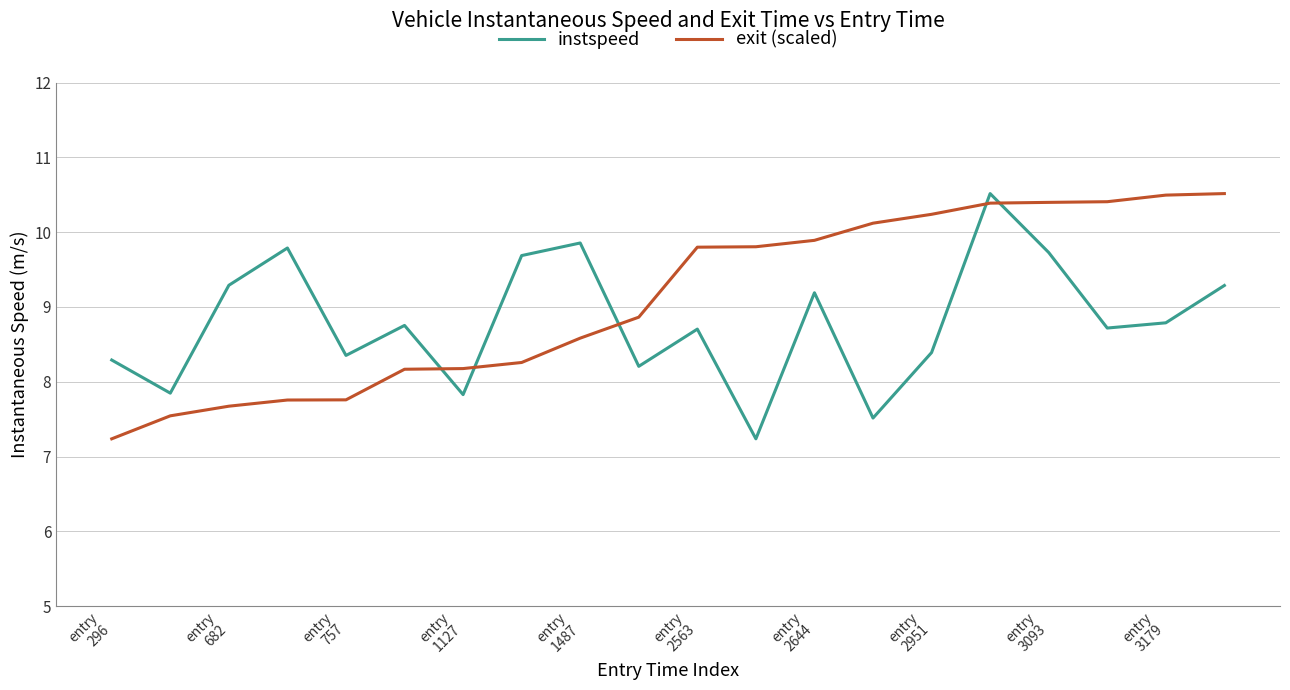

What is the minimum value shown in the chart?

7.2